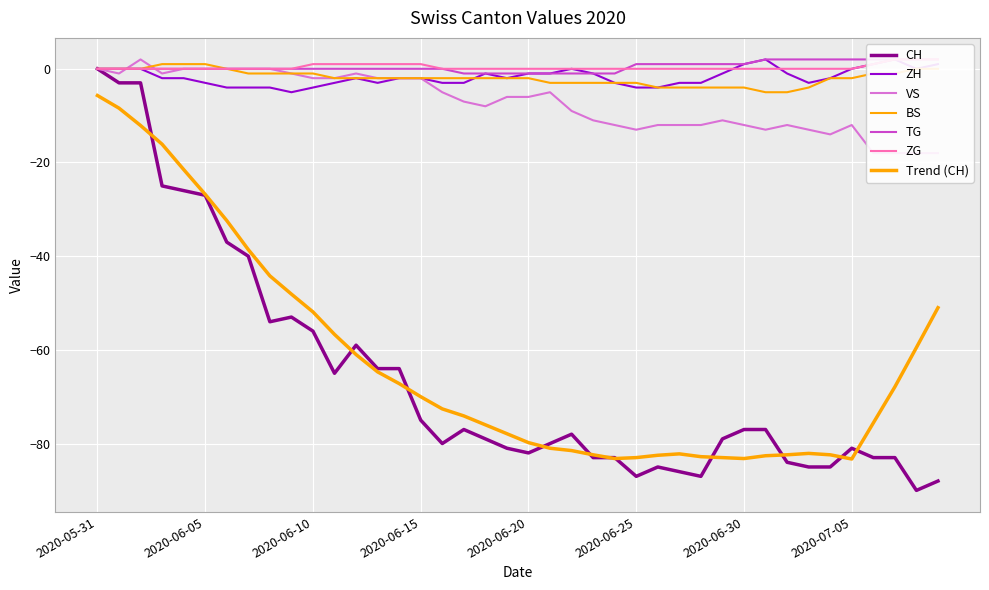

At which label does BS first exceed -2?

2020-05-31